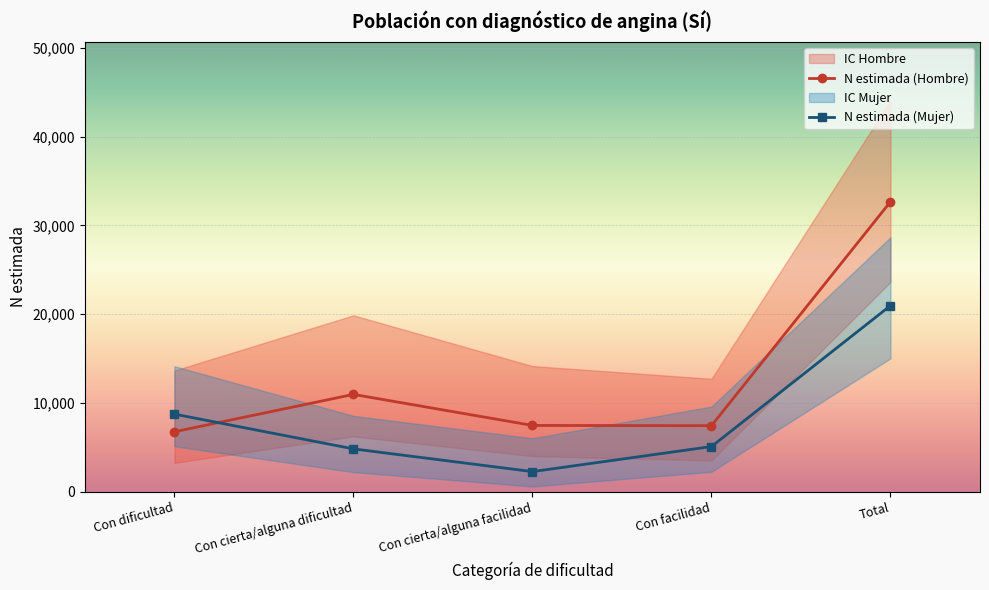

Between Con facilidad and Total, which series saw the biggest shift?

N lim sup (Hombre)